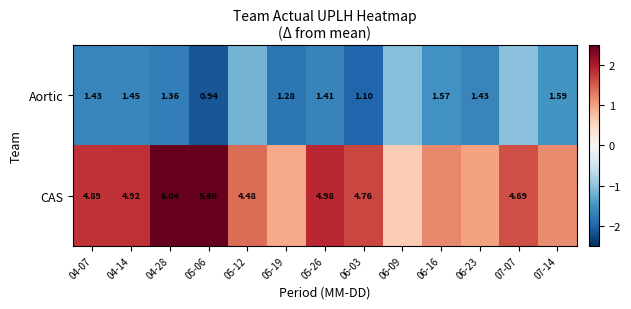

Between 04-07 and 04-14, which series saw the biggest shift?

CAS